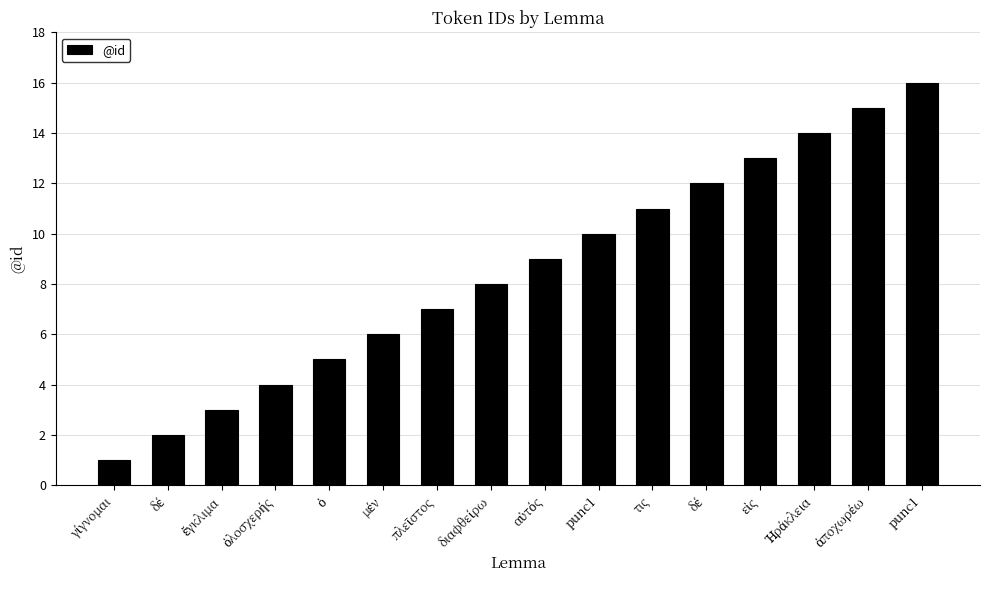

Rank the categories by value from highest to lowest.

punc1, ἀποχωρέω, Ἡράκλεια, εἰς, δέ, τις, punc1, αὐτός, διαφθείρω, πλεῖστος, μέν, ὁ, ὁλοσχερής, ἔγκλιμα, δέ, γίγνομαι